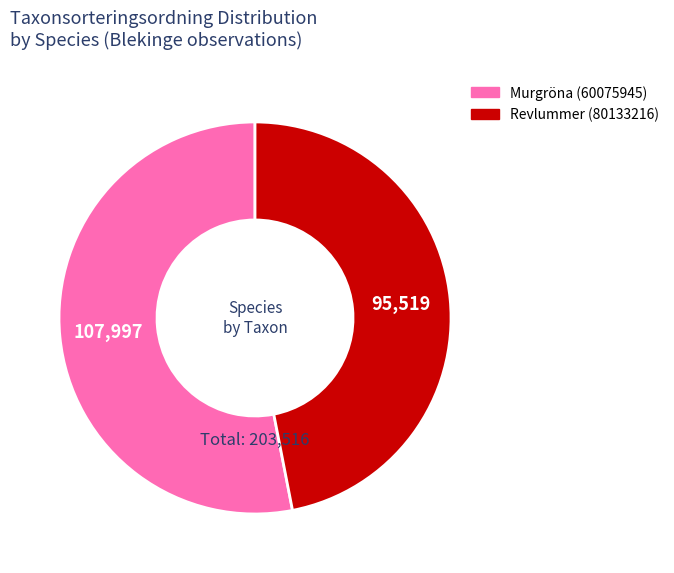

Approximately how many times larger is the value at Murgröna (60075945) compared to Revlummer (80133216)?

1.1